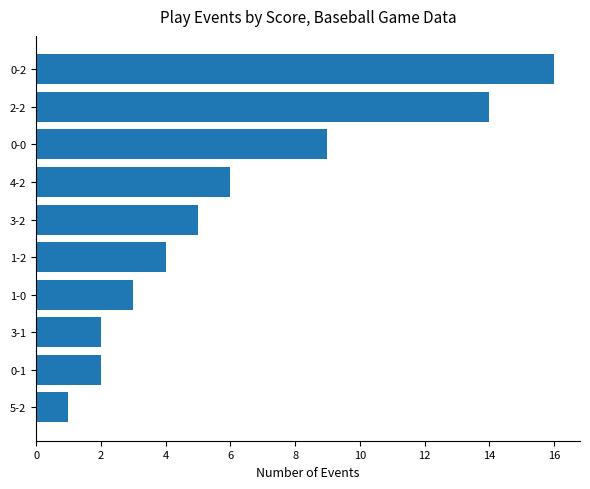

Reading top to bottom, extract all data points from this chart.

0-2=16	2-2=14	0-0=9	4-2=6	3-2=5	1-2=4	1-0=3	3-1=2	0-1=2	5-2=1